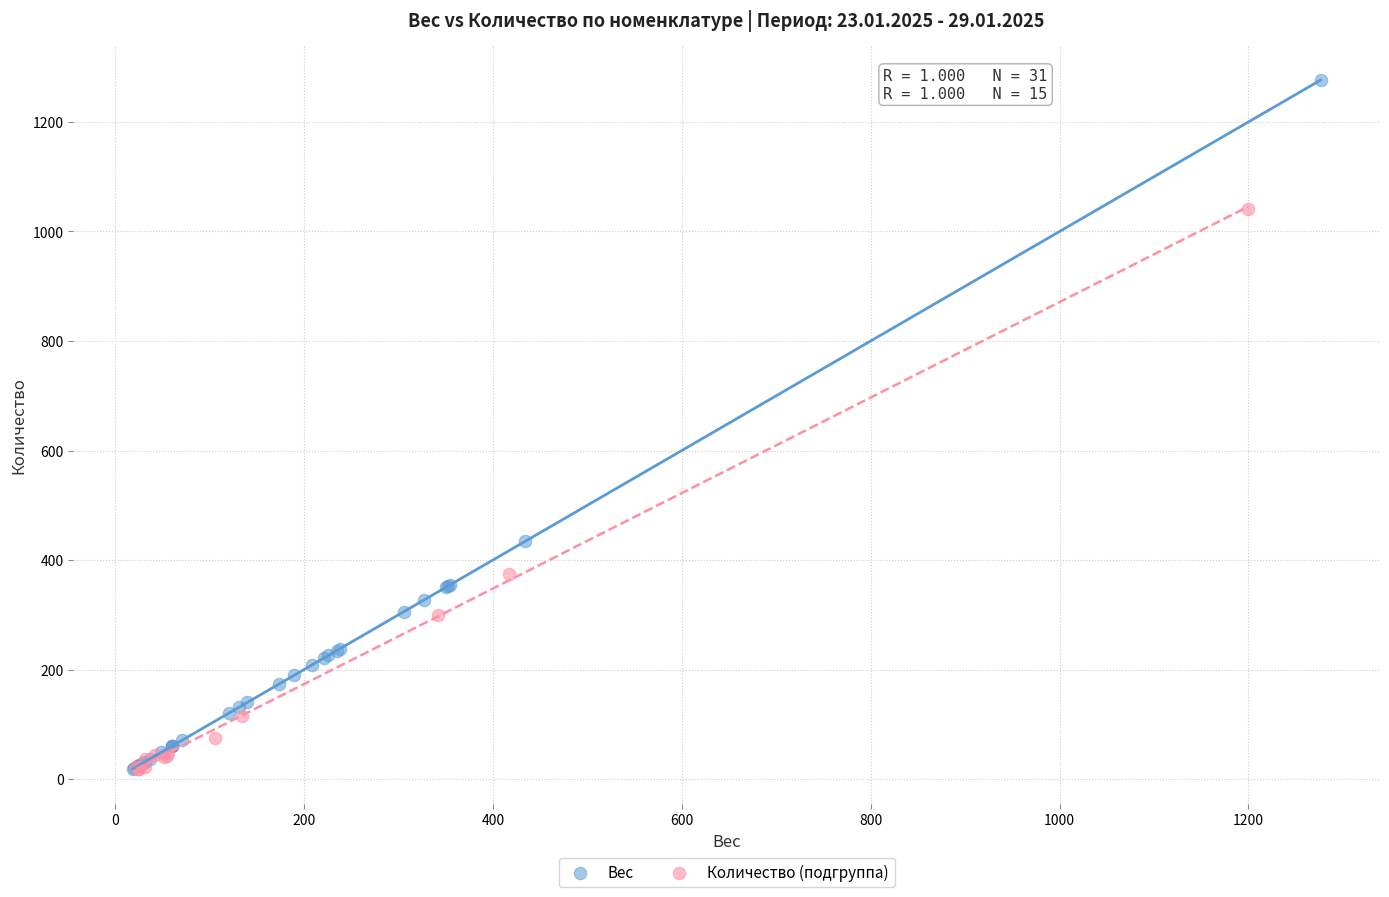

What are all the series names shown in the legend?

Вес, Количество (подгруппа)